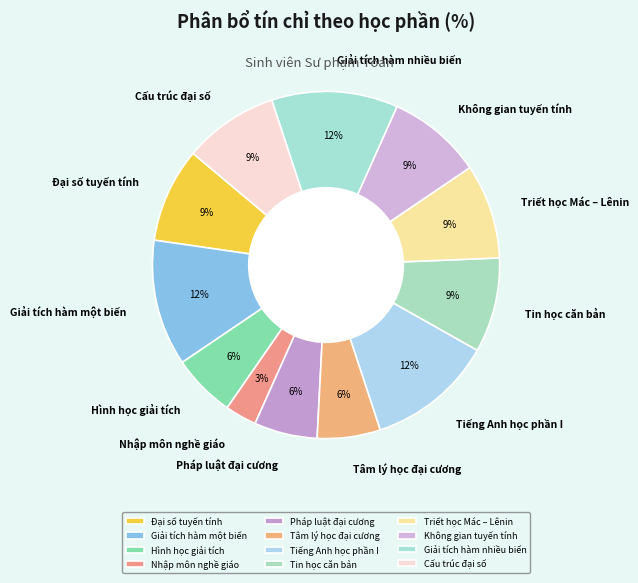

What is the smallest slice in the pie chart?

Nhập môn nghề giáo